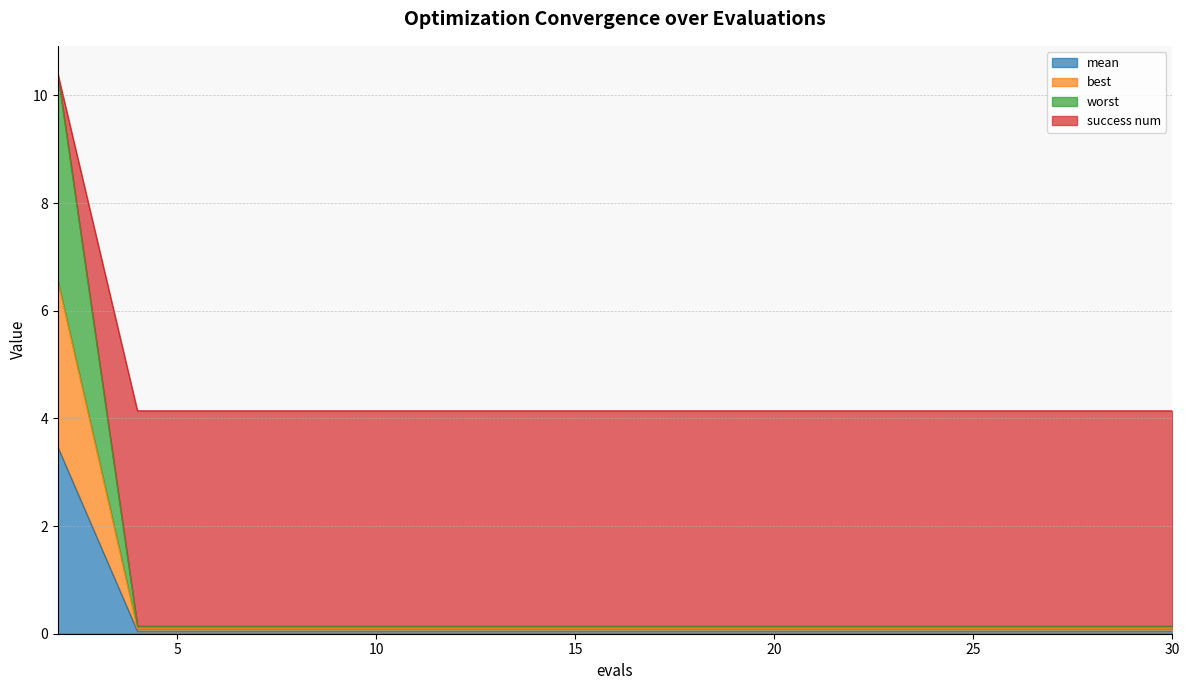

What is the maximum value for mean?

3.5